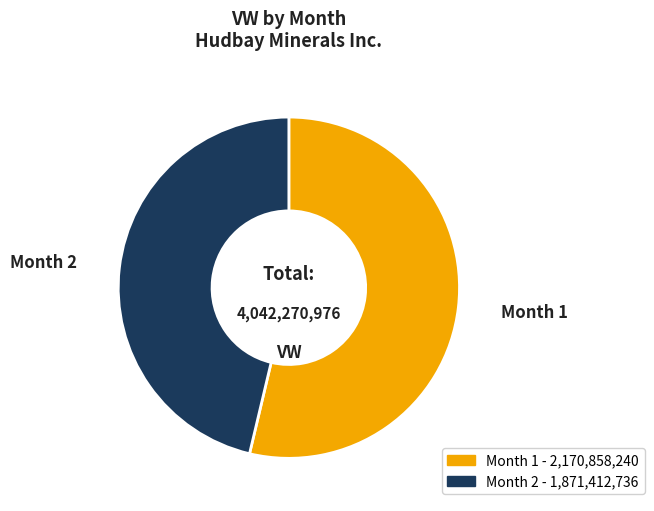

Does any single category account for the majority?

Yes